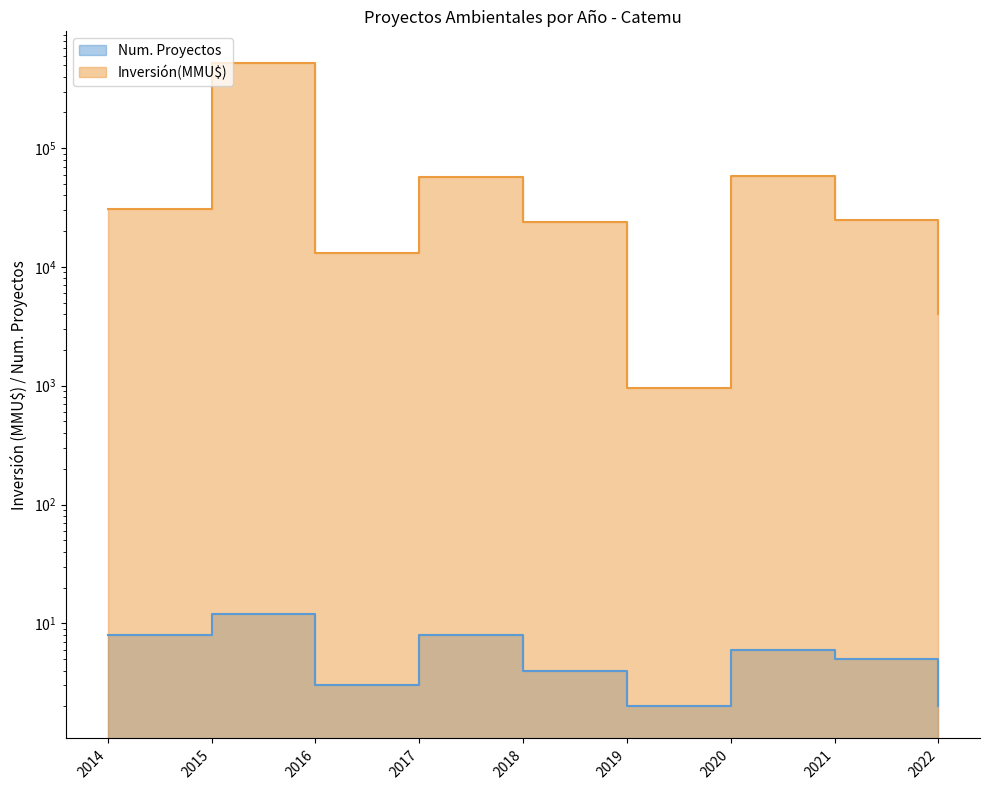

The Num. Proyectos series shows 1 at 2022. True or false?

False